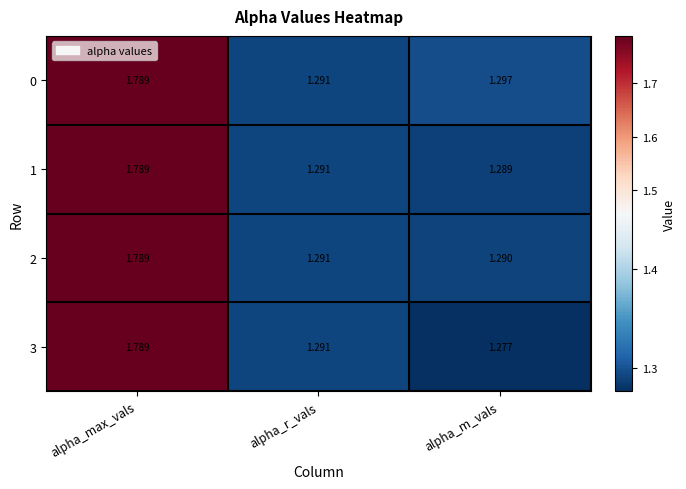

At which label is 1 closest to 1?

alpha_m_vals